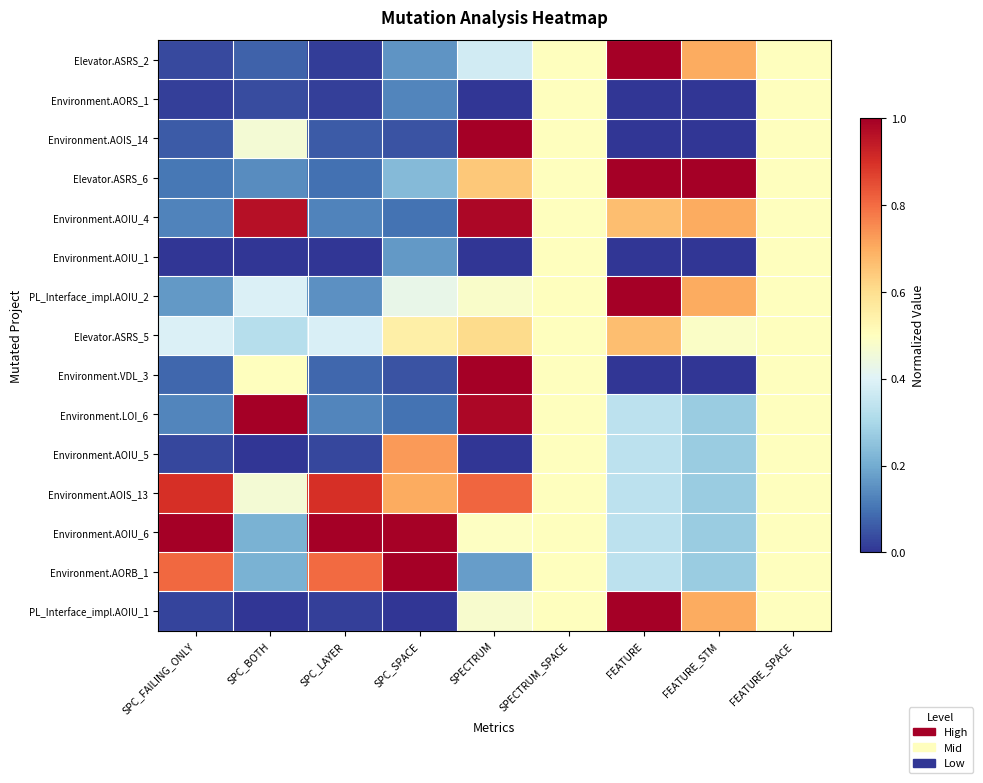

Reading left to right, transcribe all the data shown in this chart.

Elevator.ASRS_2: SPC_FAILING_ONLY=0.0	SPC_BOTH=0.1	SPC_LAYER=0.0	SPC_SPACE=0.2	SPECTRUM=0.4	SPECTRUM_SPACE=0.5	FEATURE=1.0	FEATURE_STM=0.7	FEATURE_SPACE=0.5
Environment.AORS_1: SPC_FAILING_ONLY=0.0	SPC_BOTH=0.0	SPC_LAYER=0.0	SPC_SPACE=0.1	SPECTRUM=0.0	SPECTRUM_SPACE=0.5	FEATURE=0.0	FEATURE_STM=0.0	FEATURE_SPACE=0.5
Environment.AOIS_14: SPC_FAILING_ONLY=0.1	SPC_BOTH=0.5	SPC_LAYER=0.1	SPC_SPACE=0.0	SPECTRUM=1.0	SPECTRUM_SPACE=0.5	FEATURE=0.0	FEATURE_STM=0.0	FEATURE_SPACE=0.5
Elevator.ASRS_6: SPC_FAILING_ONLY=0.1	SPC_BOTH=0.1	SPC_LAYER=0.1	SPC_SPACE=0.2	SPECTRUM=0.6	SPECTRUM_SPACE=0.5	FEATURE=1.0	FEATURE_STM=1.0	FEATURE_SPACE=0.5
Environment.AOIU_4: SPC_FAILING_ONLY=0.1	SPC_BOTH=1.0	SPC_LAYER=0.1	SPC_SPACE=0.1	SPECTRUM=1.0	SPECTRUM_SPACE=0.5	FEATURE=0.7	FEATURE_STM=0.7	FEATURE_SPACE=0.5
Environment.AOIU_1: SPC_FAILING_ONLY=0.0	SPC_BOTH=0.0	SPC_LAYER=0.0	SPC_SPACE=0.2	SPECTRUM=0.0	SPECTRUM_SPACE=0.5	FEATURE=0.0	FEATURE_STM=0.0	FEATURE_SPACE=0.5
PL_Interface_impl.AOIU_2: SPC_FAILING_ONLY=0.2	SPC_BOTH=0.4	SPC_LAYER=0.2	SPC_SPACE=0.4	SPECTRUM=0.5	SPECTRUM_SPACE=0.5	FEATURE=1.0	FEATURE_STM=0.7	FEATURE_SPACE=0.5
Elevator.ASRS_5: SPC_FAILING_ONLY=0.4	SPC_BOTH=0.3	SPC_LAYER=0.4	SPC_SPACE=0.6	SPECTRUM=0.6	SPECTRUM_SPACE=0.5	FEATURE=0.7	FEATURE_STM=0.5	FEATURE_SPACE=0.5
Environment.VDL_3: SPC_FAILING_ONLY=0.1	SPC_BOTH=0.5	SPC_LAYER=0.1	SPC_SPACE=0.0	SPECTRUM=1.0	SPECTRUM_SPACE=0.5	FEATURE=0.0	FEATURE_STM=0.0	FEATURE_SPACE=0.5
Environment.LOI_6: SPC_FAILING_ONLY=0.1	SPC_BOTH=1.0	SPC_LAYER=0.1	SPC_SPACE=0.1	SPECTRUM=1.0	SPECTRUM_SPACE=0.5	FEATURE=0.3	FEATURE_STM=0.3	FEATURE_SPACE=0.5
Environment.AOIU_5: SPC_FAILING_ONLY=0.0	SPC_BOTH=0.0	SPC_LAYER=0.0	SPC_SPACE=0.7	SPECTRUM=0.0	SPECTRUM_SPACE=0.5	FEATURE=0.3	FEATURE_STM=0.3	FEATURE_SPACE=0.5
Environment.AOIS_13: SPC_FAILING_ONLY=0.9	SPC_BOTH=0.5	SPC_LAYER=0.9	SPC_SPACE=0.7	SPECTRUM=0.8	SPECTRUM_SPACE=0.5	FEATURE=0.3	FEATURE_STM=0.3	FEATURE_SPACE=0.5
Environment.AOIU_6: SPC_FAILING_ONLY=1.0	SPC_BOTH=0.2	SPC_LAYER=1.0	SPC_SPACE=1.0	SPECTRUM=0.5	SPECTRUM_SPACE=0.5	FEATURE=0.3	FEATURE_STM=0.3	FEATURE_SPACE=0.5
Environment.AORB_1: SPC_FAILING_ONLY=0.8	SPC_BOTH=0.2	SPC_LAYER=0.8	SPC_SPACE=1.0	SPECTRUM=0.2	SPECTRUM_SPACE=0.5	FEATURE=0.3	FEATURE_STM=0.3	FEATURE_SPACE=0.5
PL_Interface_impl.AOIU_1: SPC_FAILING_ONLY=0.0	SPC_BOTH=0.0	SPC_LAYER=0.0	SPC_SPACE=0.0	SPECTRUM=0.5	SPECTRUM_SPACE=0.5	FEATURE=1.0	FEATURE_STM=0.7	FEATURE_SPACE=0.5